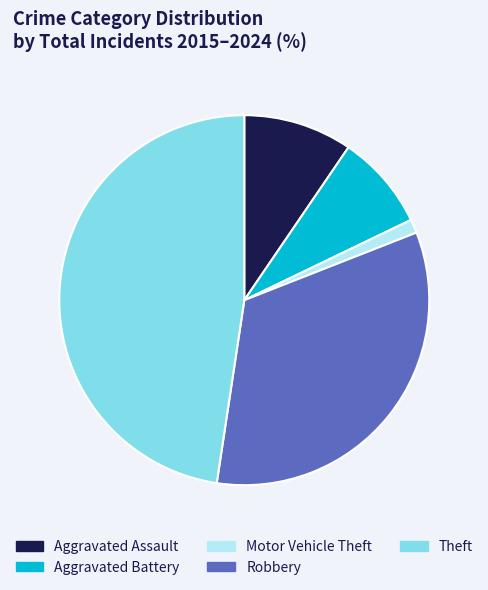

What is the smallest slice in the pie chart?

Motor Vehicle Theft